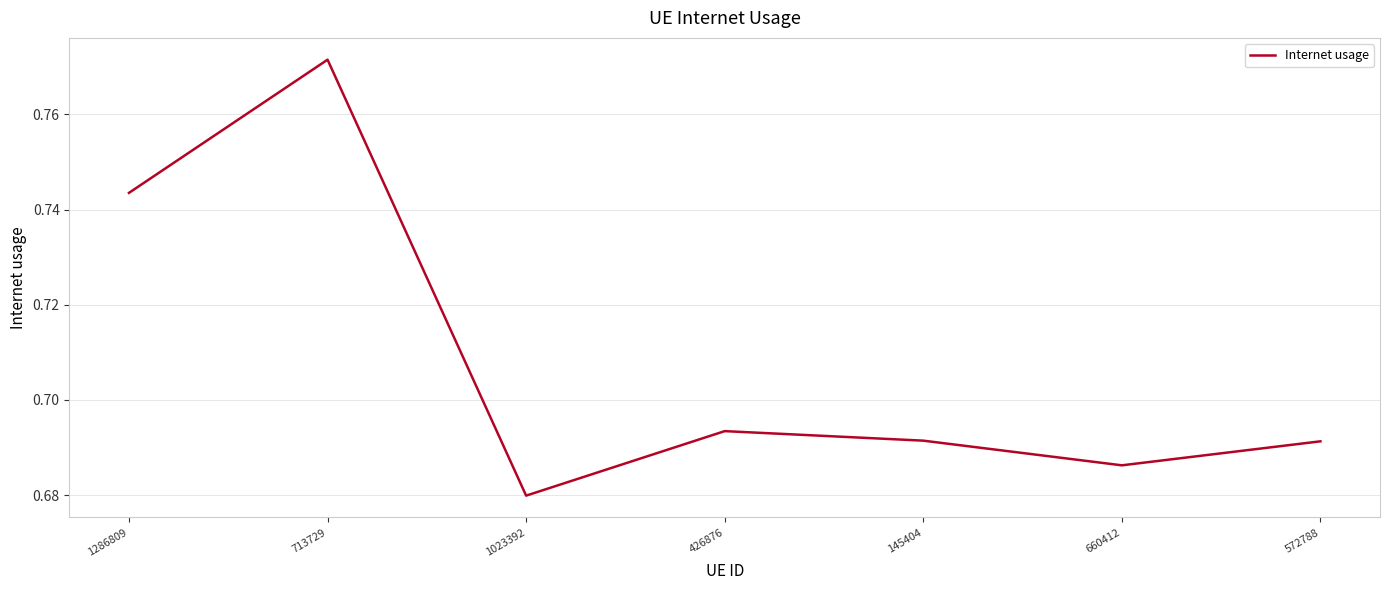

Between 713729 and 1023392, which is larger?

713729